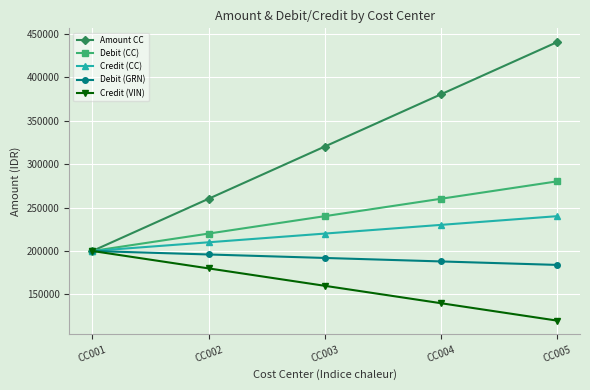

Is it true that Credit (CC) equals 93122.1 at CC004?

False